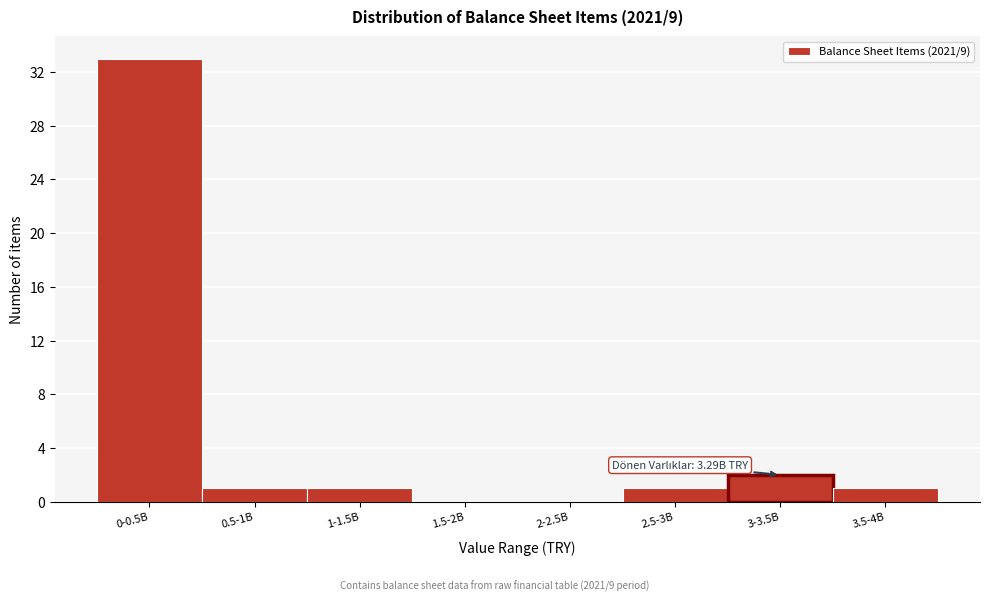

Reading left to right, extract all data points from this chart.

0-0.5B=33	0.5-1B=1	1-1.5B=1	1.5-2B=0	2-2.5B=0	2.5-3B=1	3-3.5B=2	3.5-4B=1